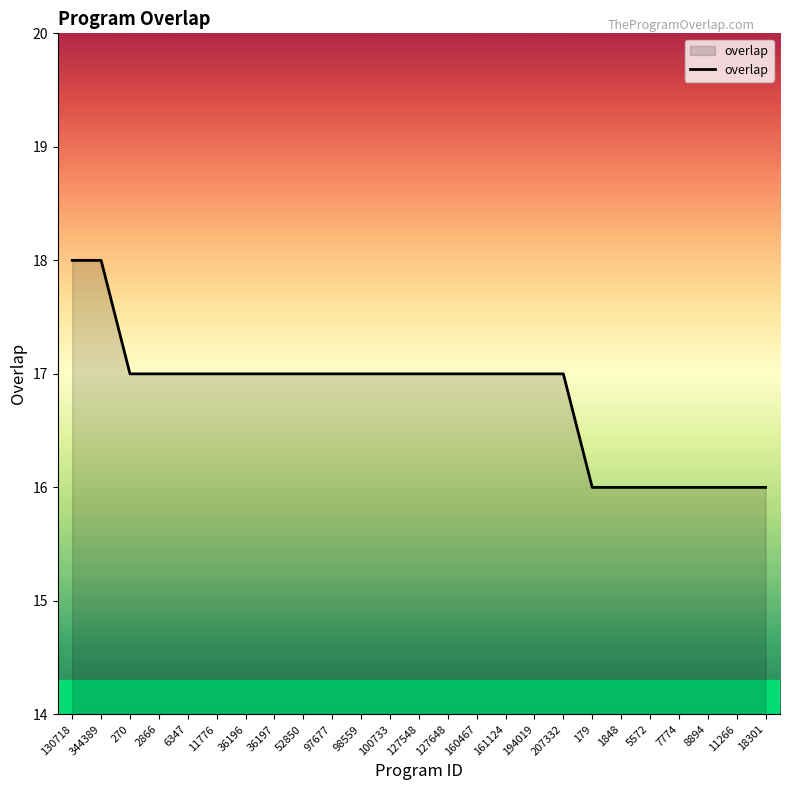

What is the maximum value shown in the chart?

18